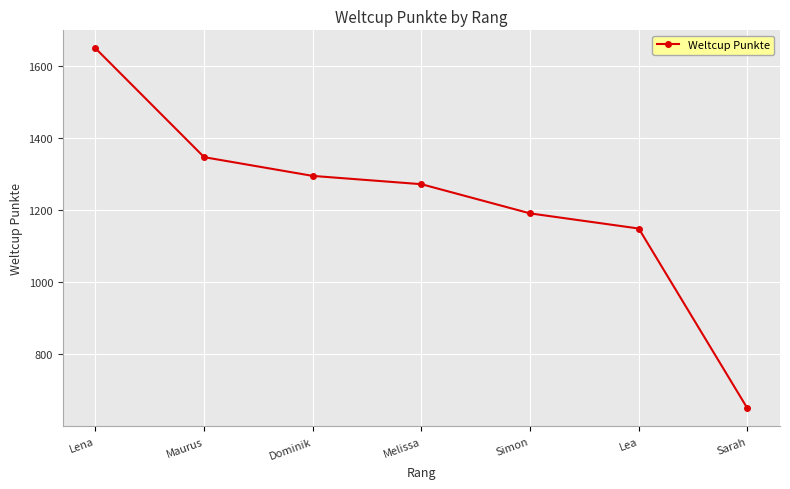

Reading left to right, transcribe all the data shown in this chart.

1649	1347	1295	1272	1191	1149	650